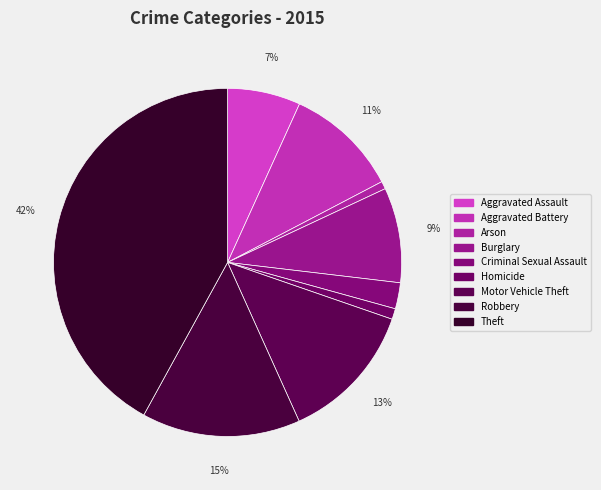

Do Robbery and Aggravated Battery together represent more than half of the pie?

No